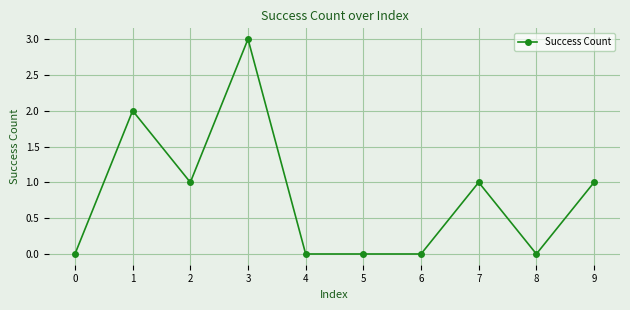

Is this an area chart (filled region under the line)?

No